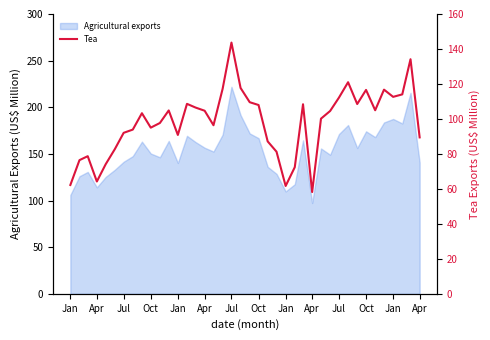

How many points are higher than both their immediate neighbors (excluding endpoints)?

10